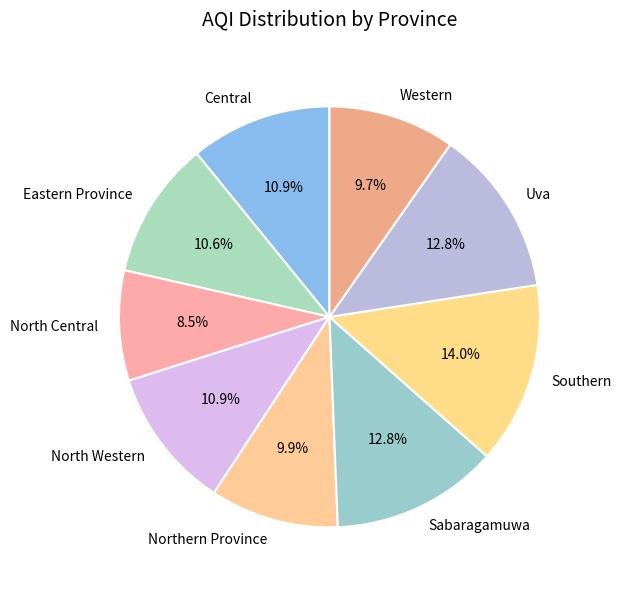

To the nearest percent, what is the difference between the Southern and North Western slice percentages?

3%